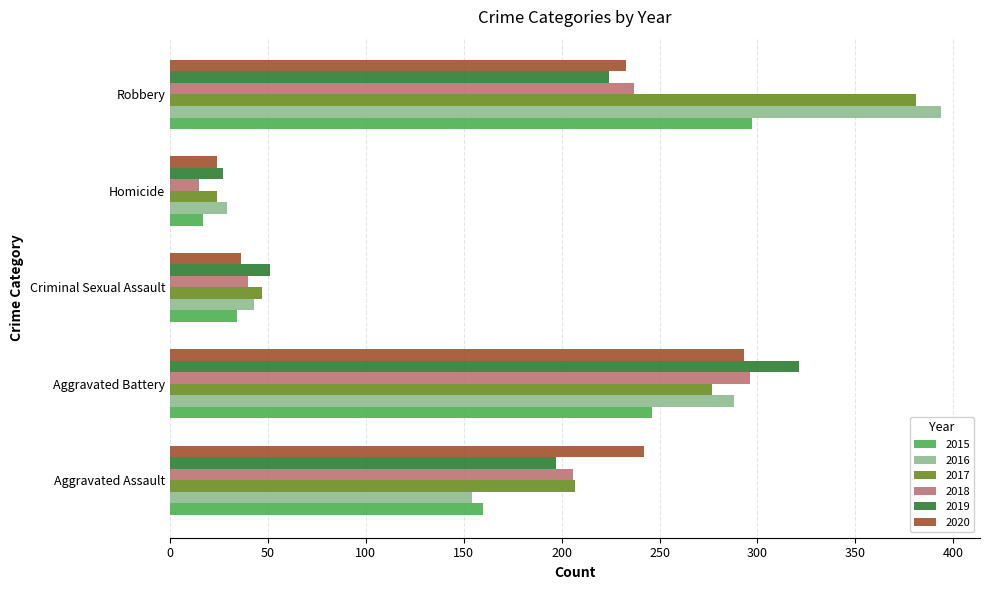

What is the sum of all 2015 values?

754